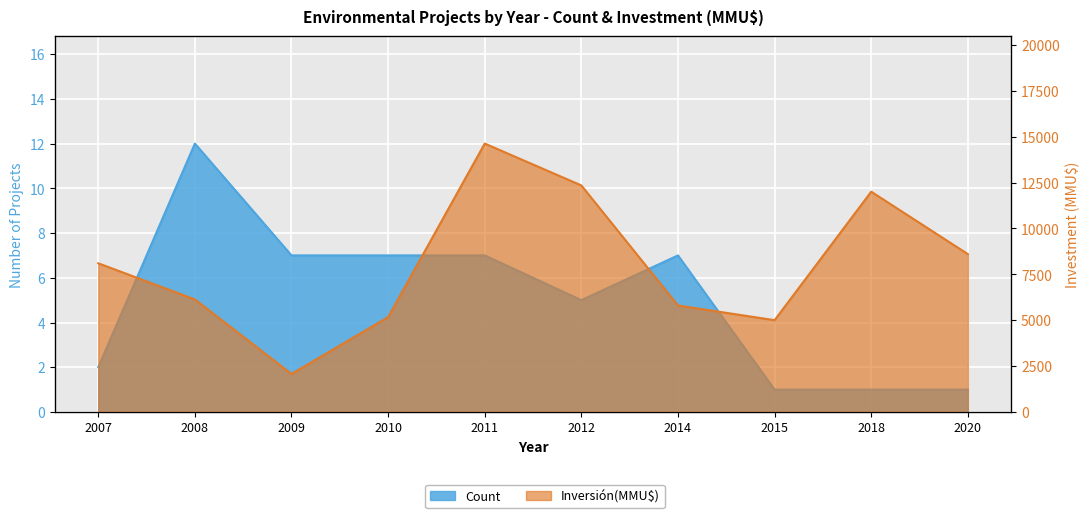

How many interior local valleys does the Count series have?

1